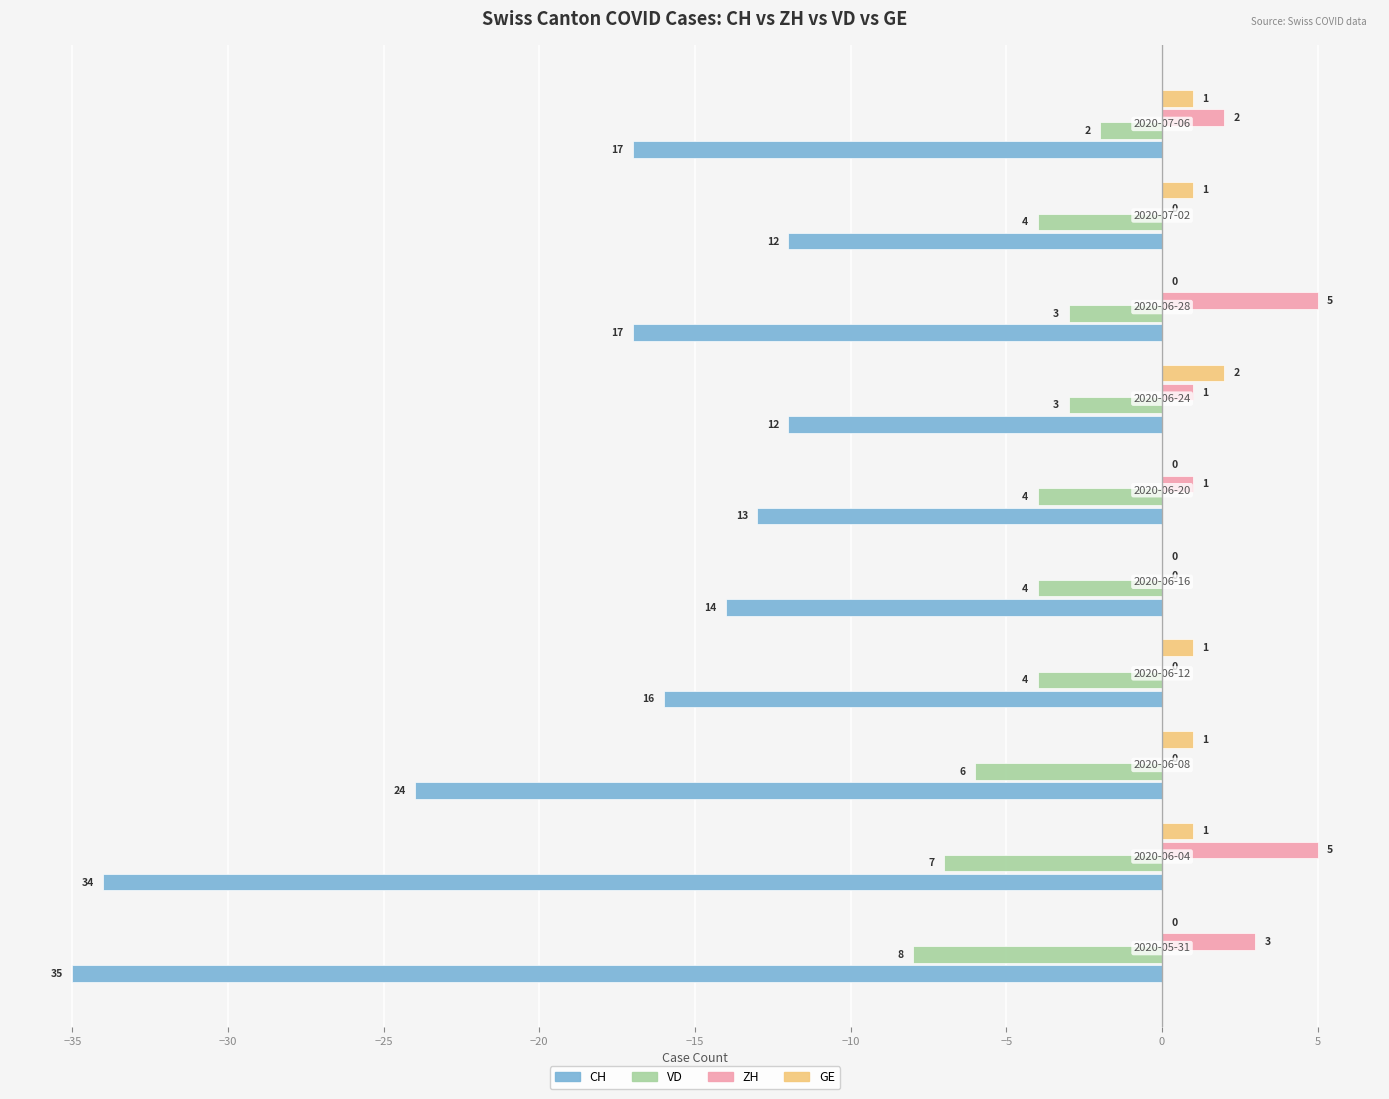

What is the sum of all CH values?

-194